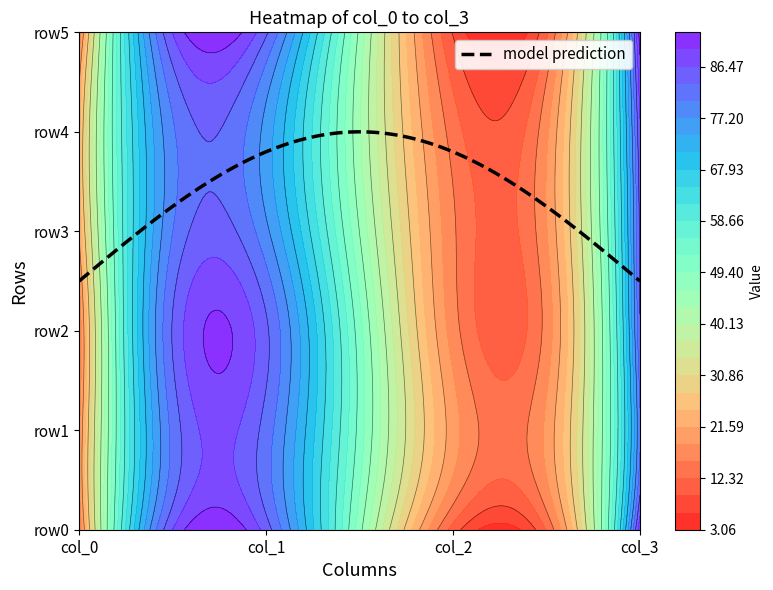

Is it true that row1 equals 20 at 2?

True